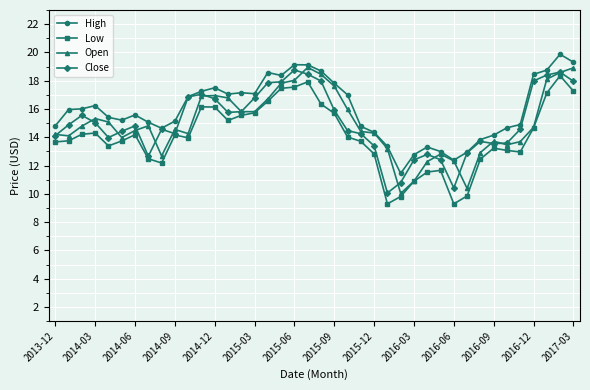

What is the value of the Low point at the 24th from the left?

13.7